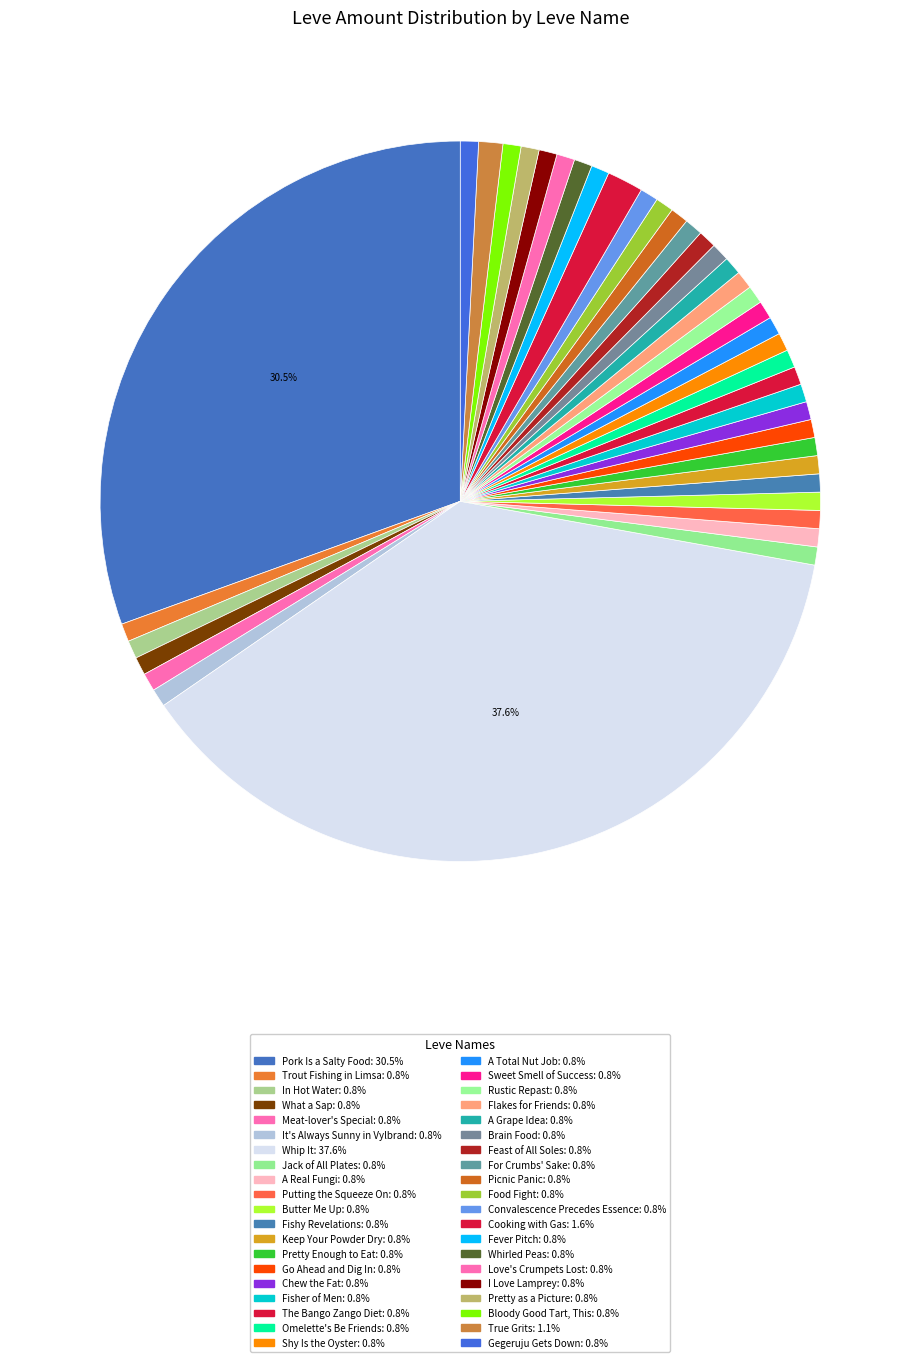

Is there any slice that represents more than half of the pie?

No